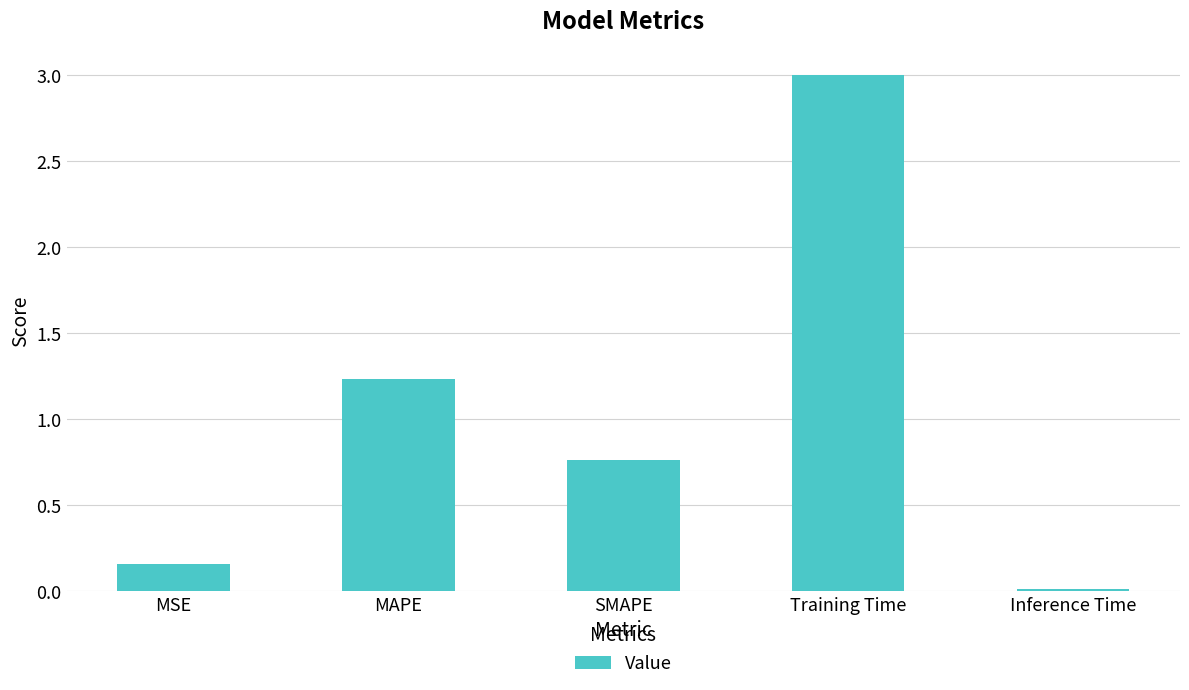

What is the label of the 5th bar from the right?

MSE